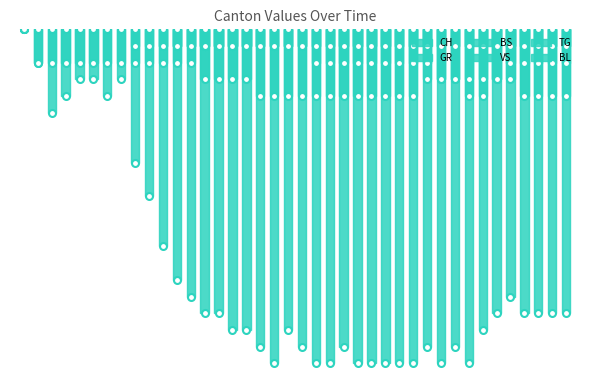

What is the value of the BS bar at the 21st from the left?

-1